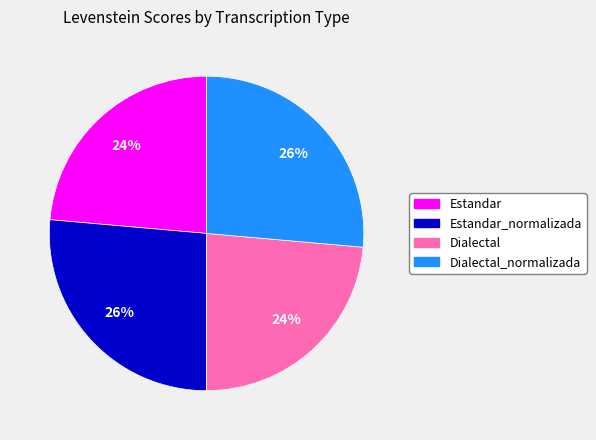

To the nearest percent, what is the average slice percentage?

25%